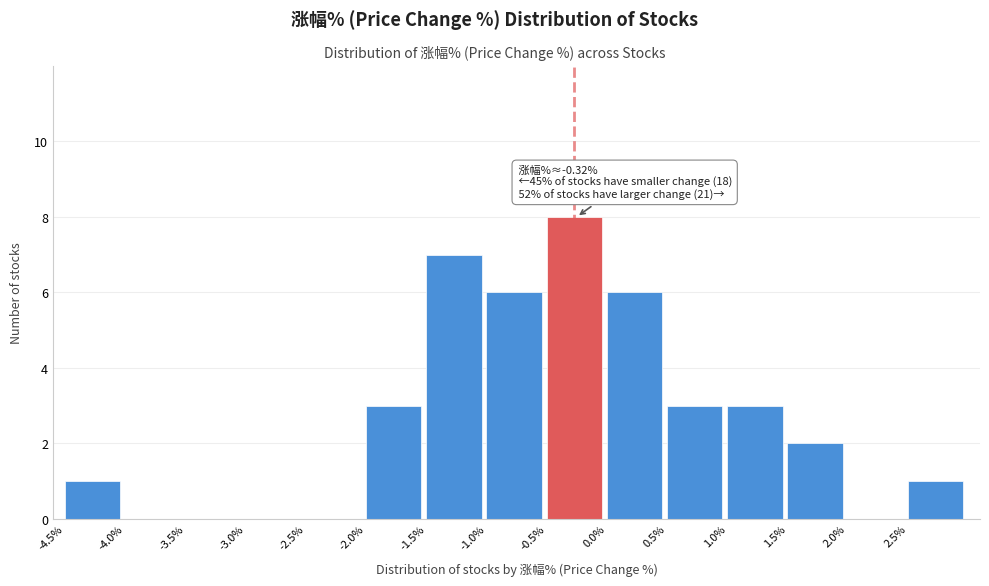

Which range on the x-axis has the tallest bar?

-0.5 to 0.0